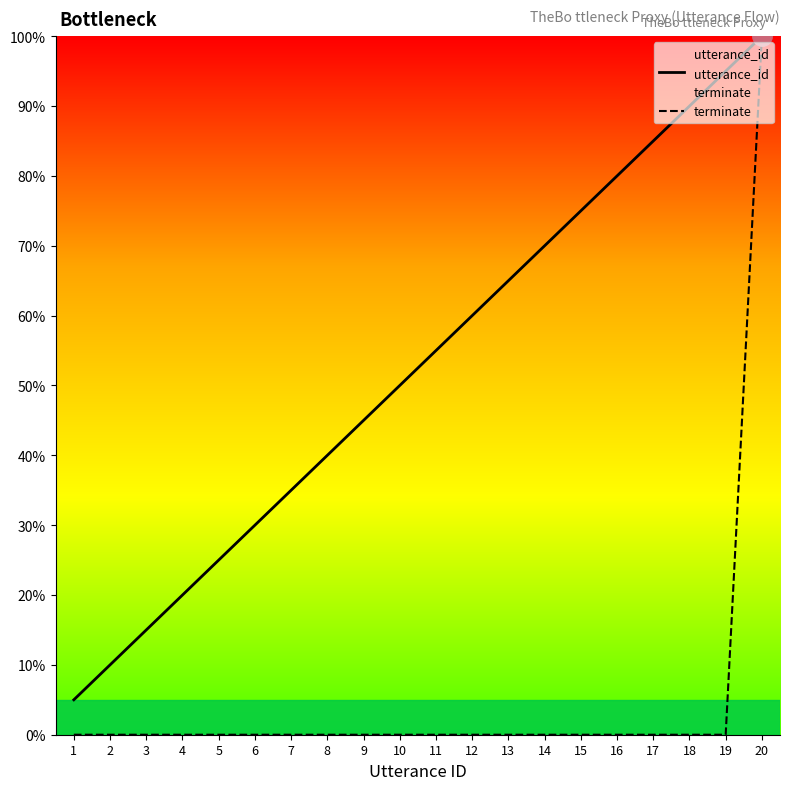

True or false: utterance_id and terminate intersect in this chart.

False